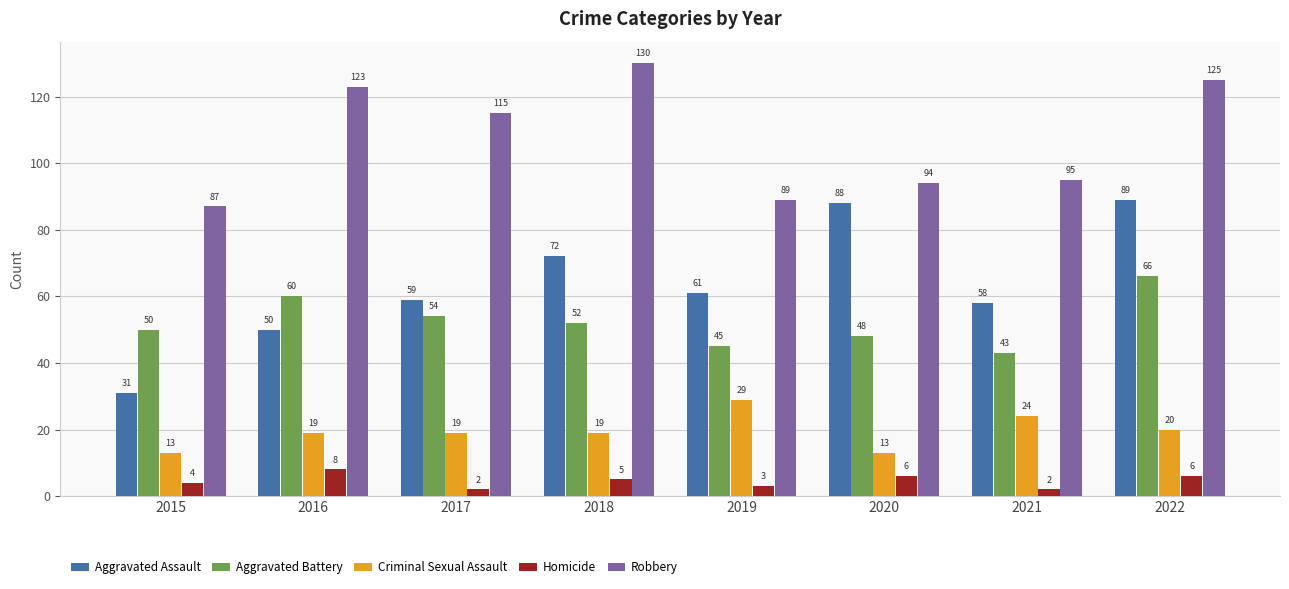

At which label does Robbery reach its peak?

2018